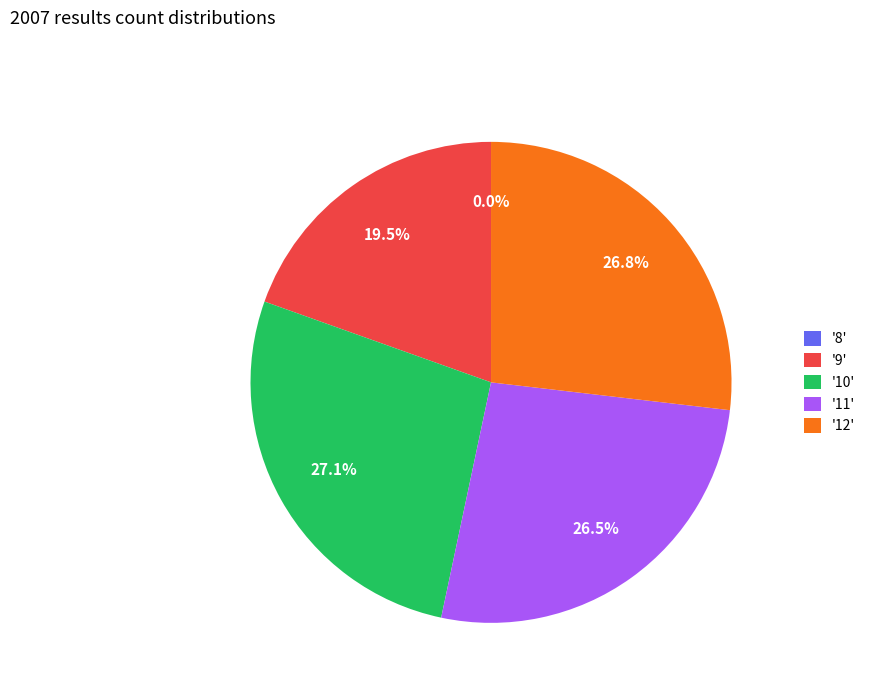

To the nearest percent, what is the difference between the largest and smallest slice percentages?

27%